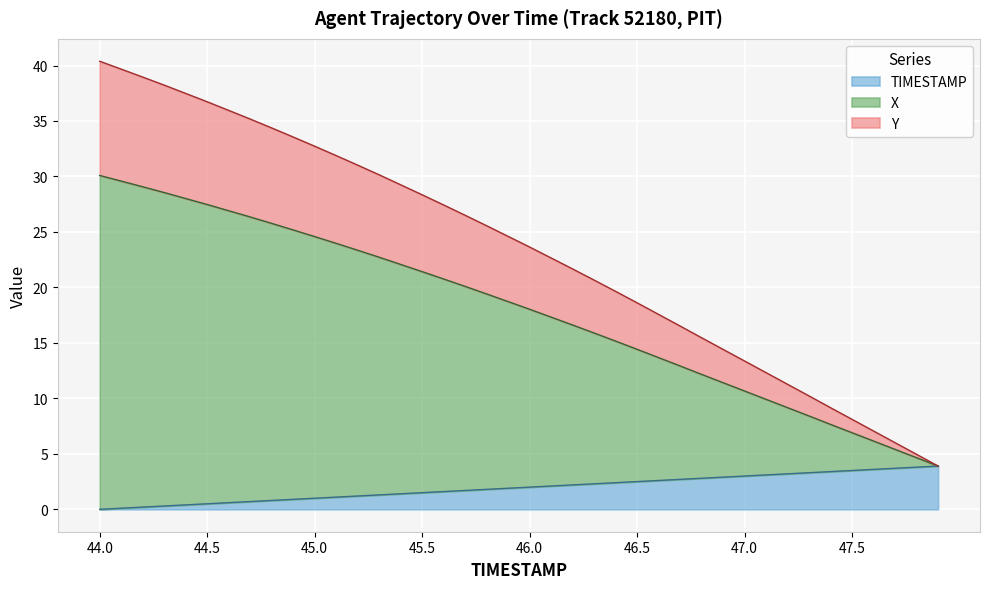

True or false: Y and X cross at least once.

False